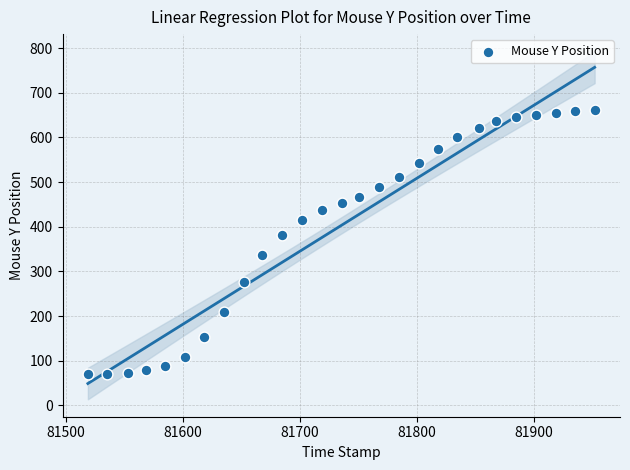

What Y value in the scatter plot is closest to 365?

381